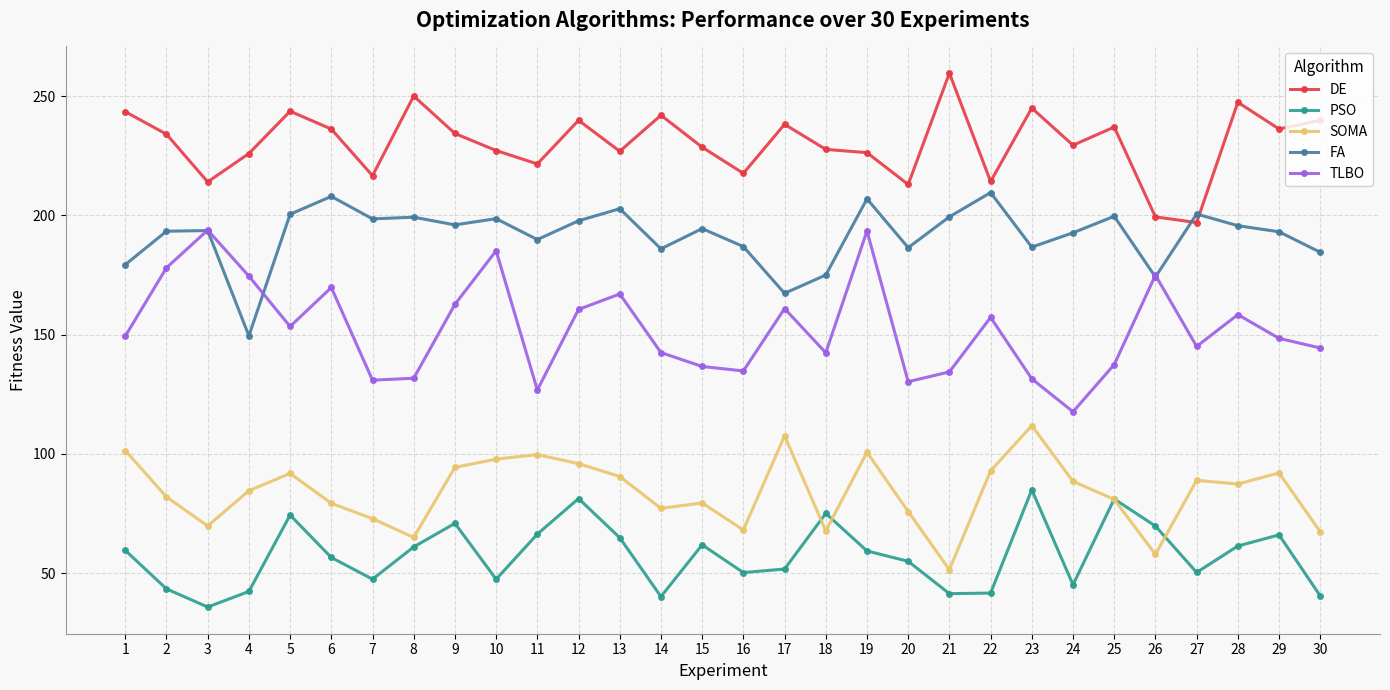

What is the difference between the DE values at 5 and 14?

1.7